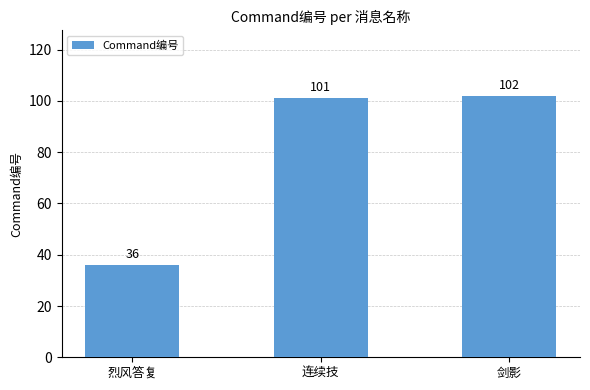

Rank the categories by value from highest to lowest.

剑影, 连续技, 烈风答复